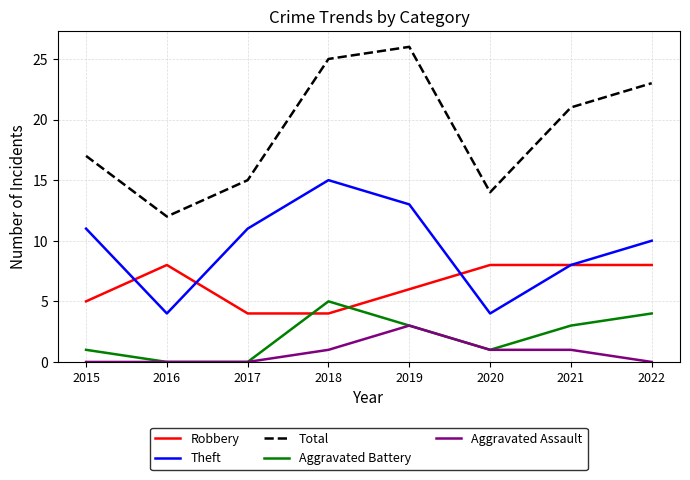

How many lines are shown in the chart?

5